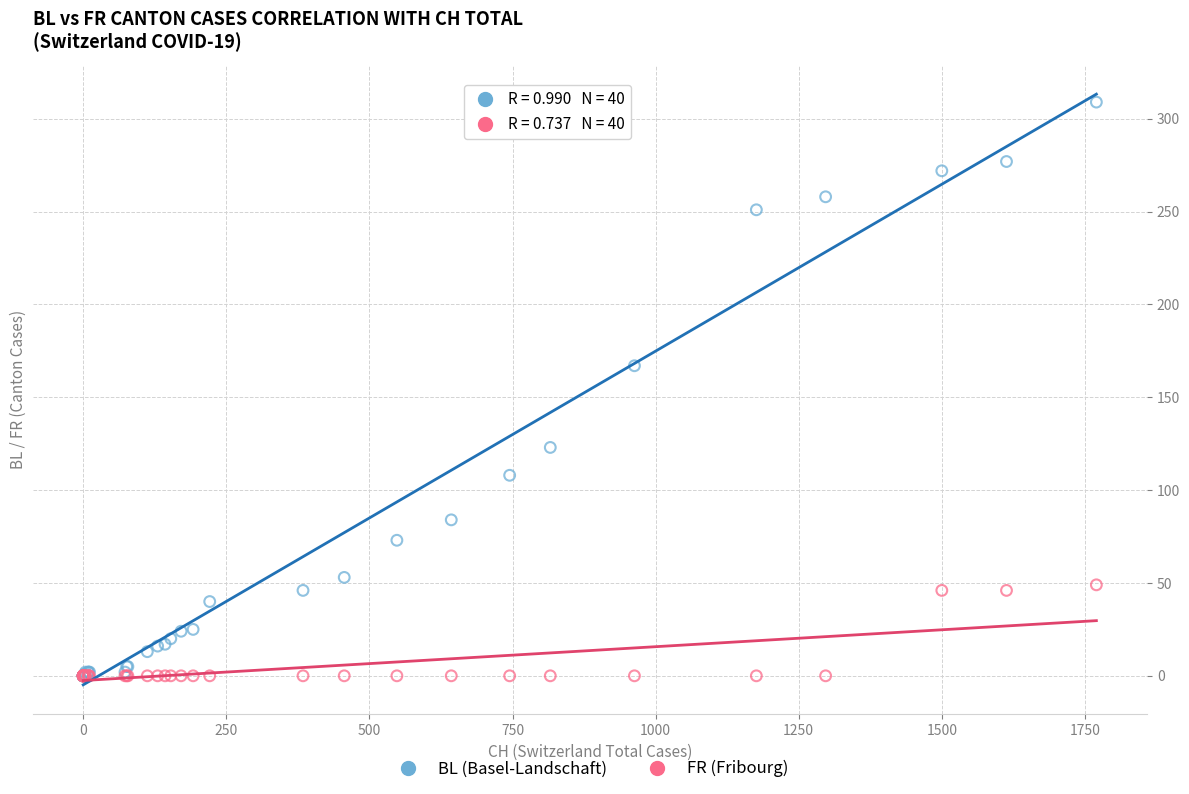

In the BL (Basel-Landschaft) series, what Y value is closest to 154?

167